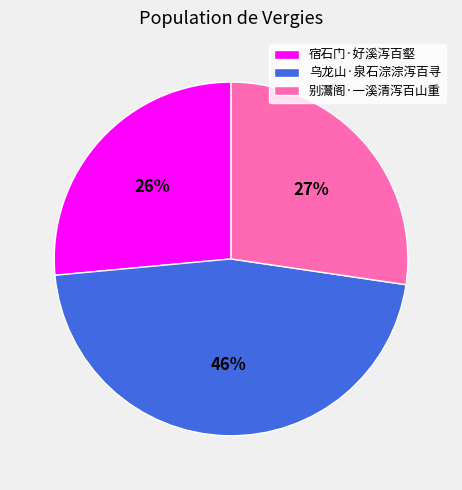

Count the number of slices in the pie.

3